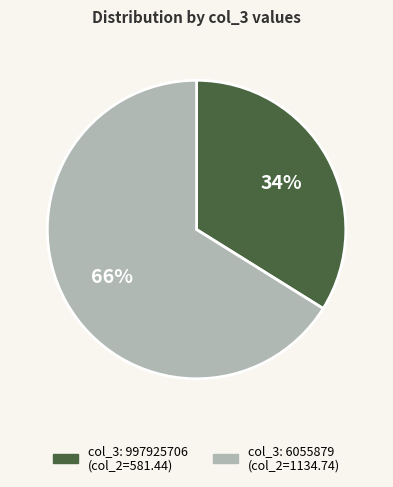

Does any single category account for the majority?

Yes